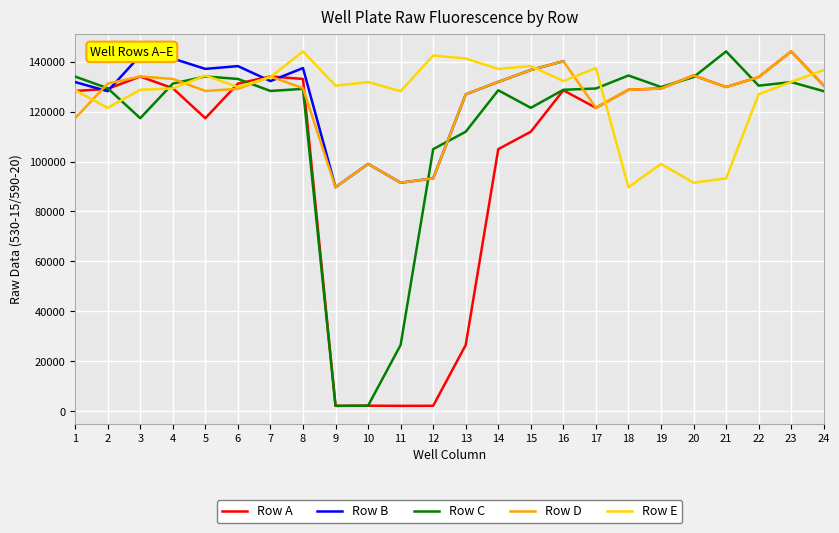

How many intersections are there between Row E and Row D?

8